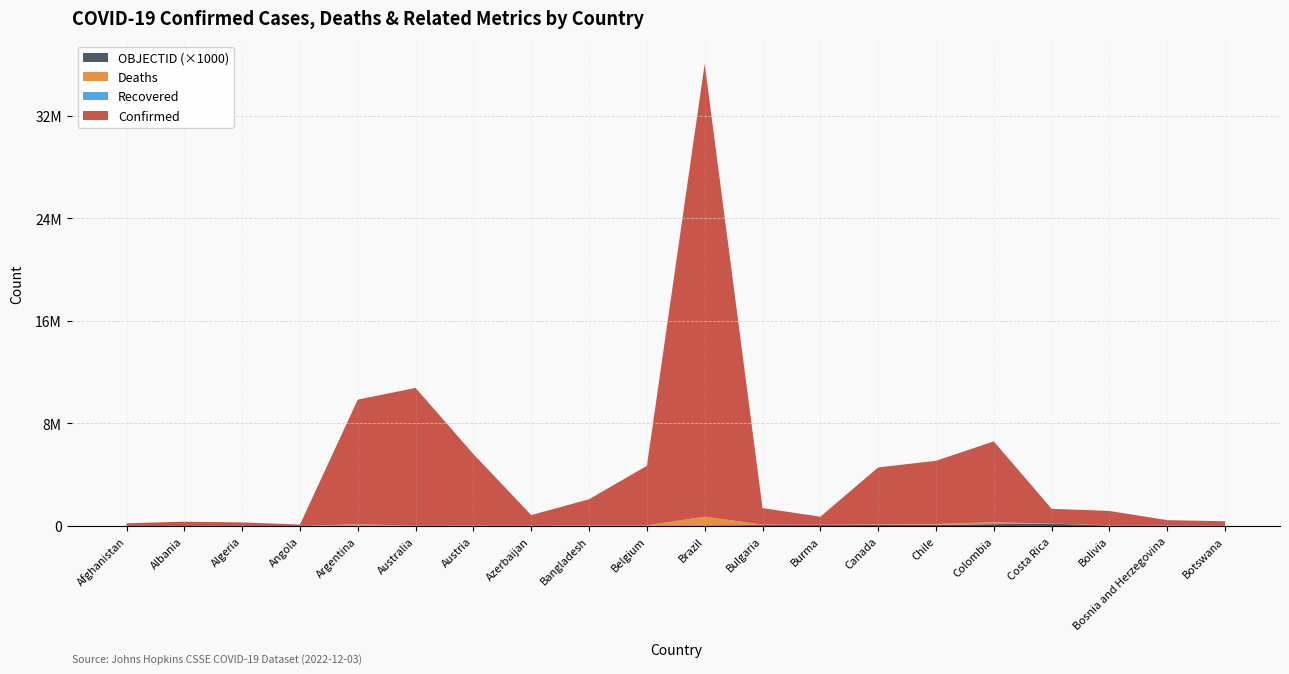

Reading right to left, list all the values displayed in this chart.

Confirmed: 326633	400572	1111646	1148914	6314107	4929498	4444912	633296	1287594	35337546	4639411	2036622	824431	5572289	10748145	9727247	104676	271100	333381	206145
Deaths: 2790	16203	22248	9046	141881	62510	48133	19488	38048	690074	33061	29434	9983	21225	16244	130025	1924	6881	3594	7834
Recovered: 0	0	0	0	0	0	0	0	0	0	0	0	0	0	0	0	0	0	0	0
OBJECTID: 42	41	40	184	147	96	78	73	71	43	25	22	19	18	10	8	5	3	2	1